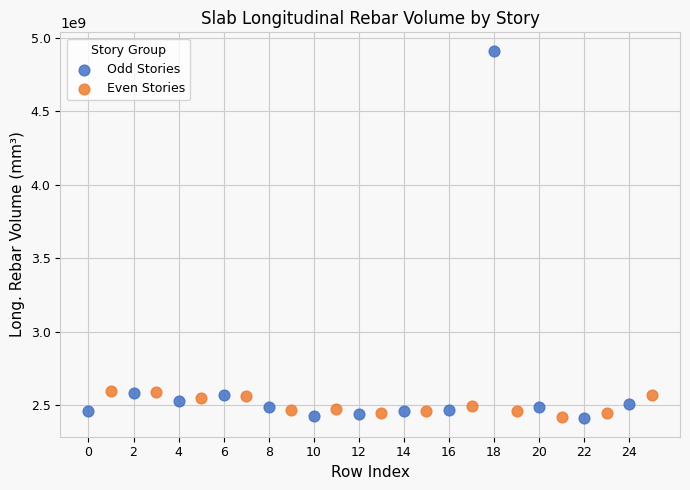

Which series has the widest spread of Y values?

Odd Stories